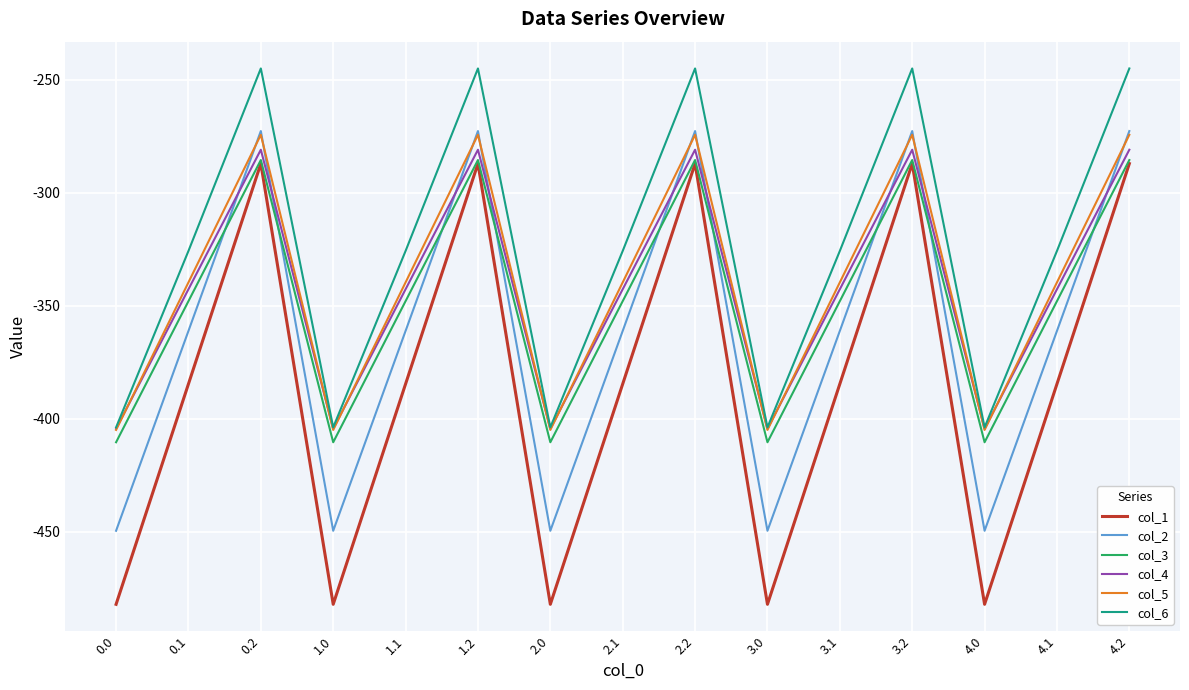

What is the sum of the col_2 values at 2.0 and 3.1?

-810.6